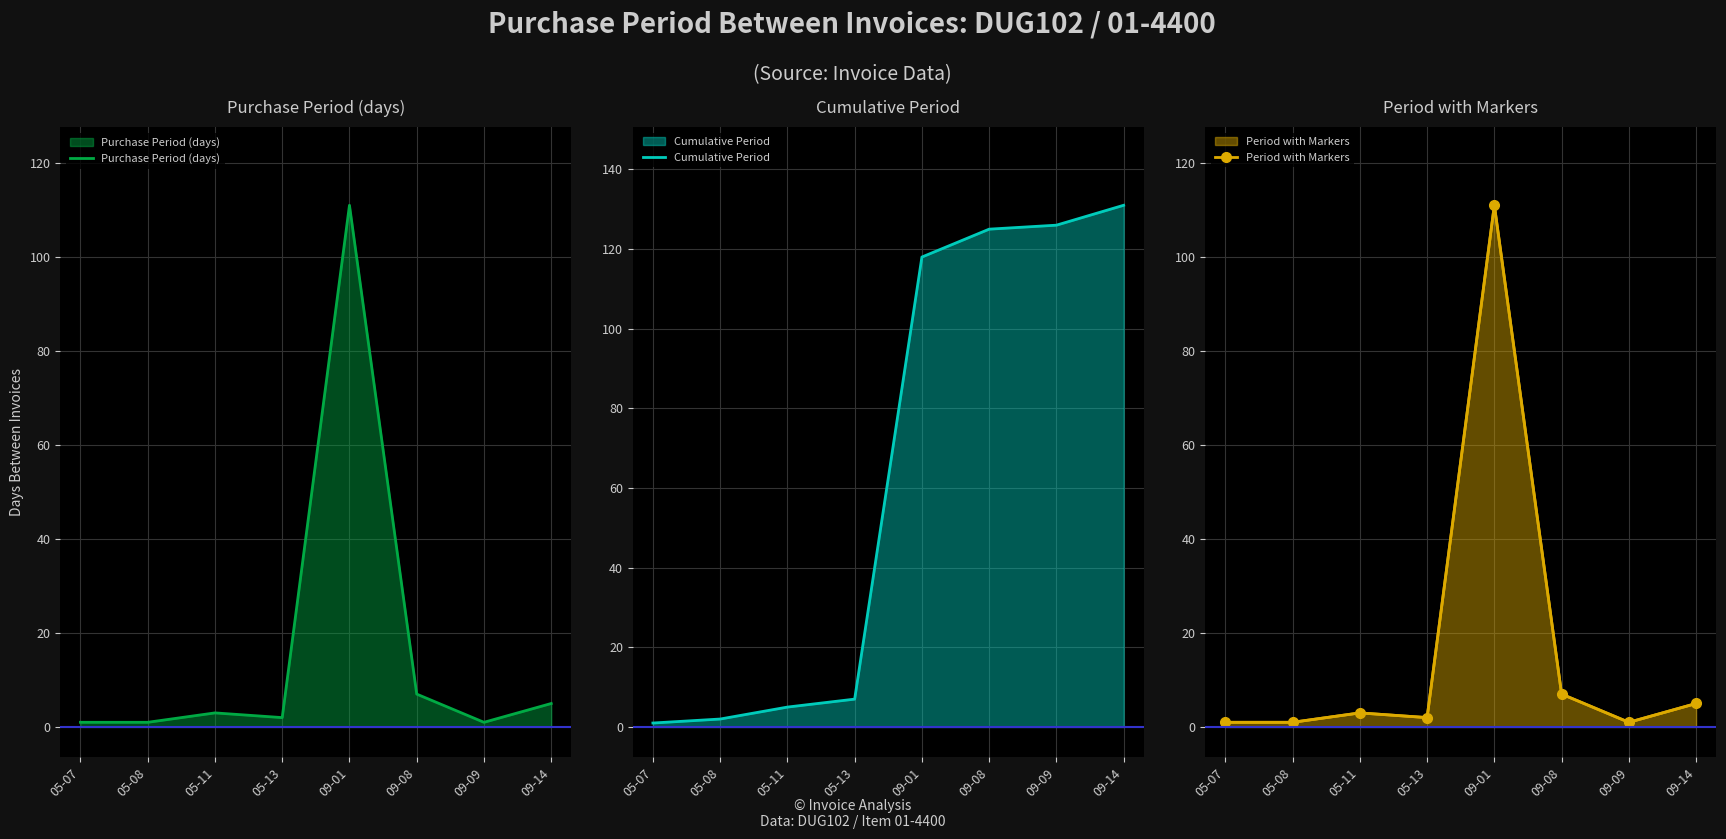

At which label does Cumulative Period reach its peak?

09-14